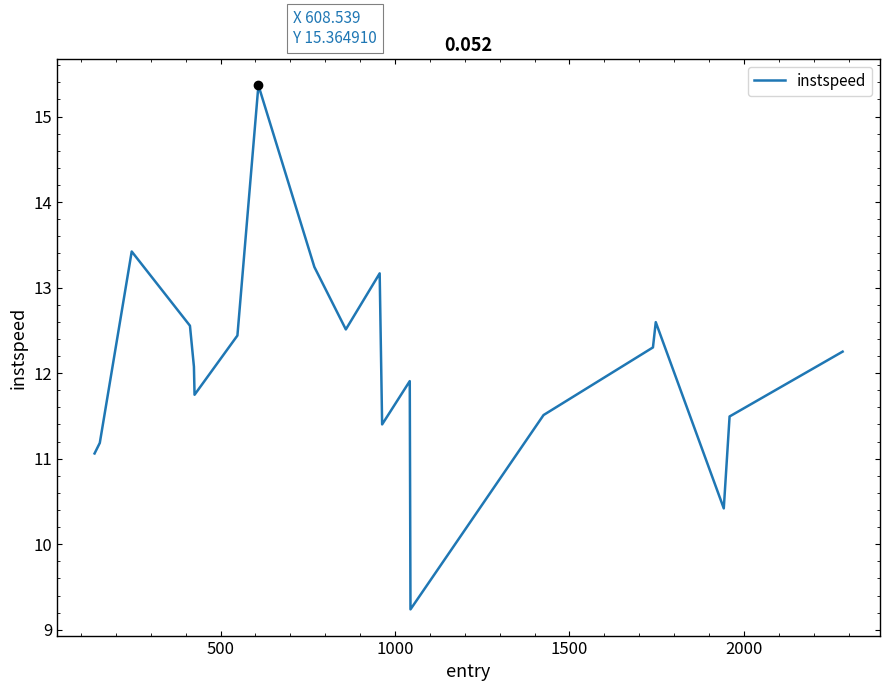

What is the sum of all values?

241.9